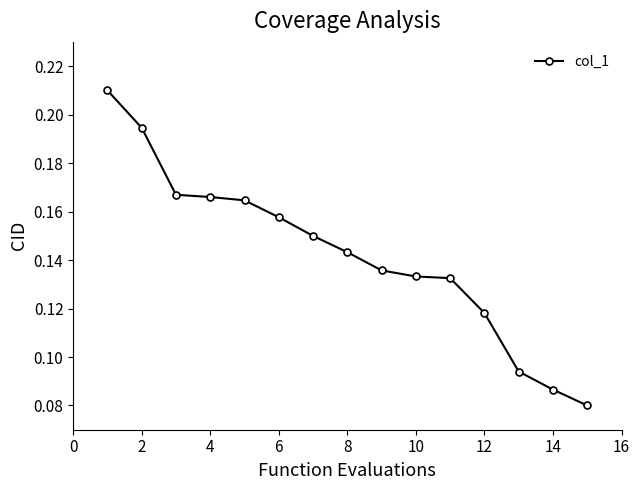

What is the sum of all values?

2.1